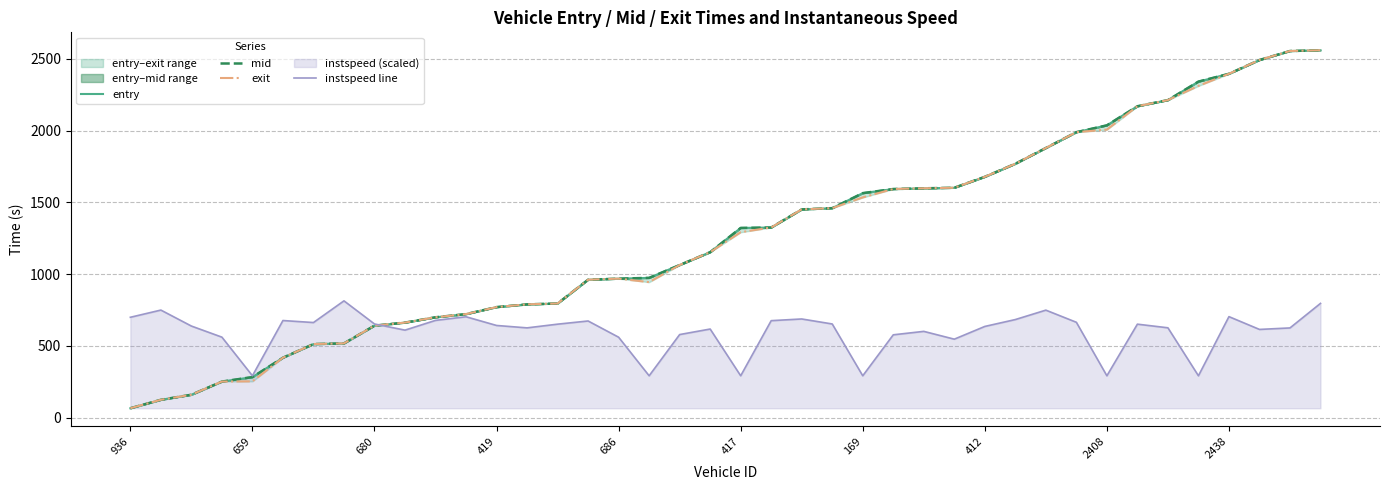

The instspeed line series shows 291.5 at 417. True or false?

True